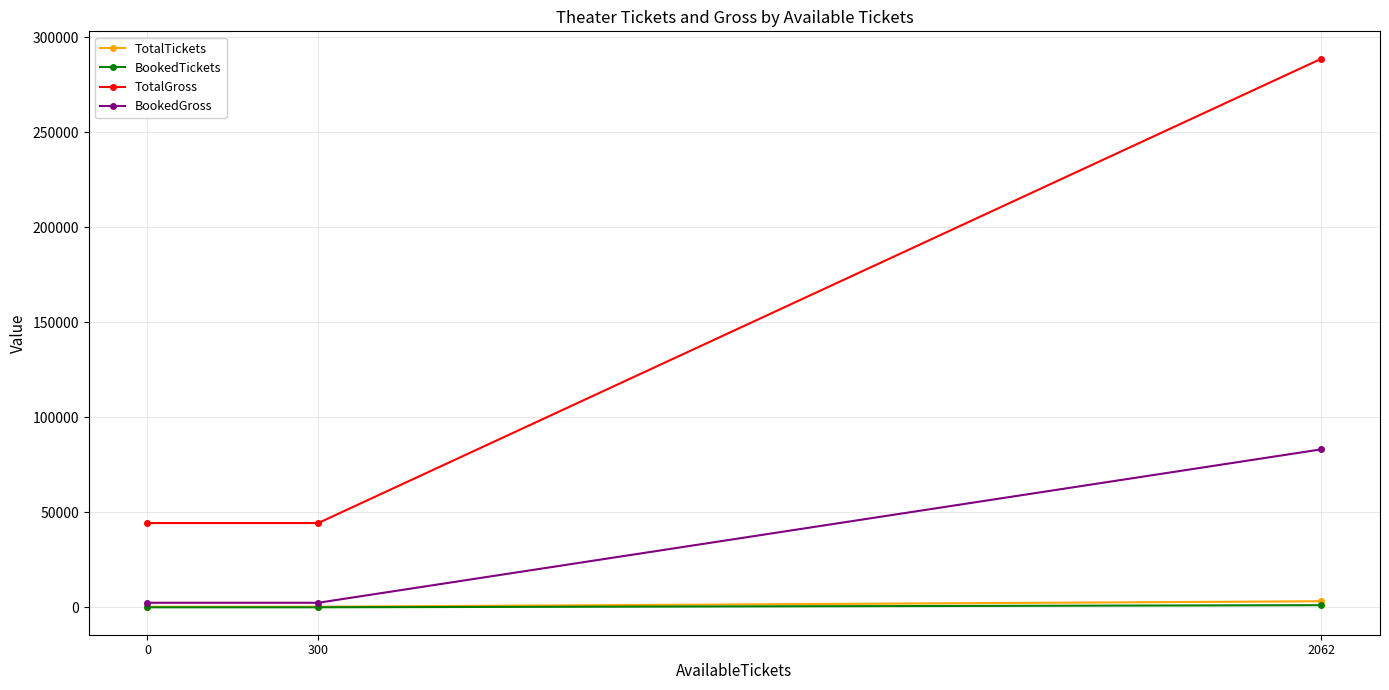

What are all the series names shown in the legend?

TotalTickets, BookedTickets, TotalGross, BookedGross